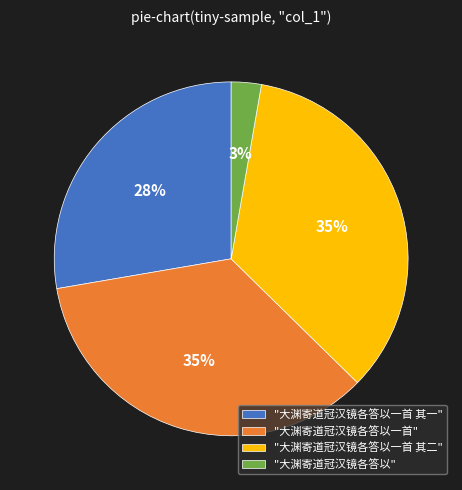

True or false: "大渊寄道冠汉镜各答以一首" accounts for 30% of the total.

False